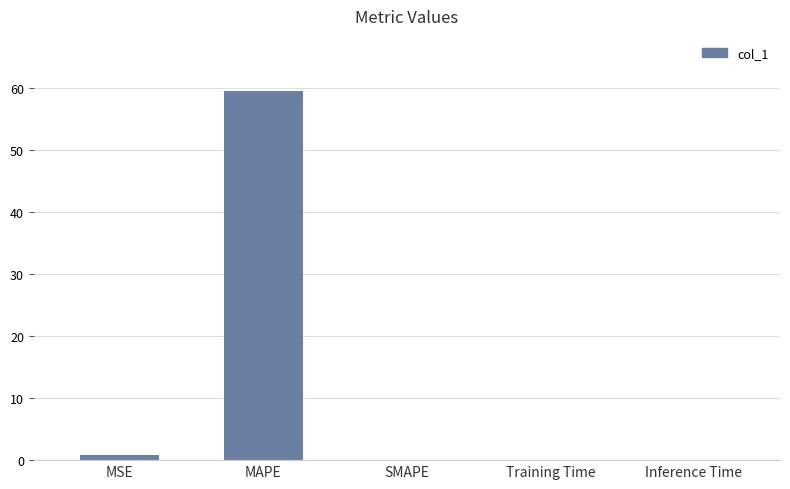

What value does the data have at MSE?

0.9